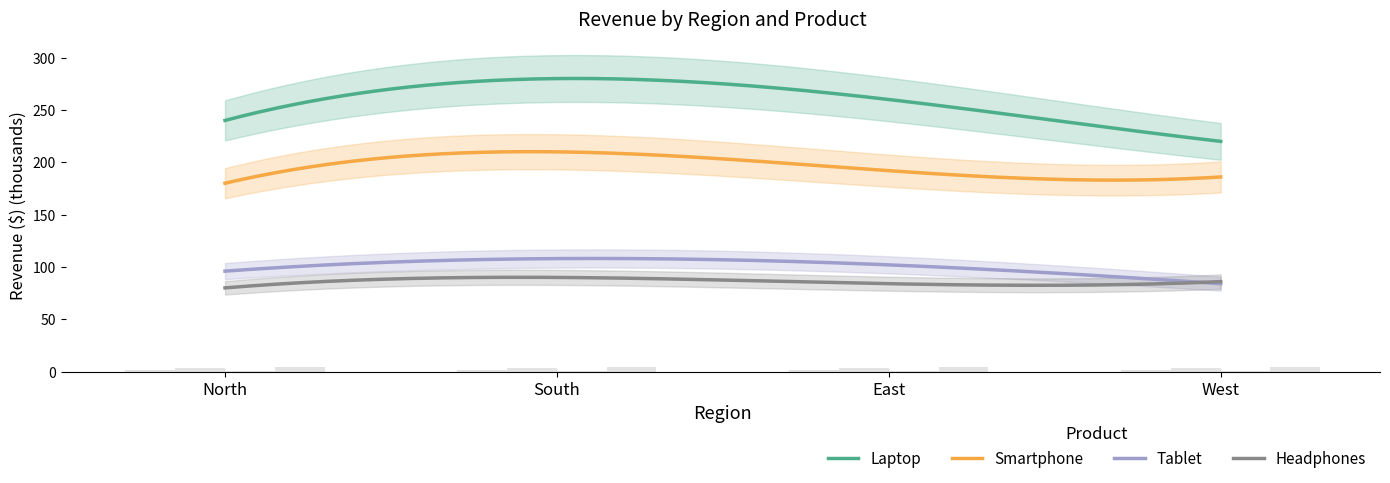

Is it true that Smartphone equals 3.2 at East?

True